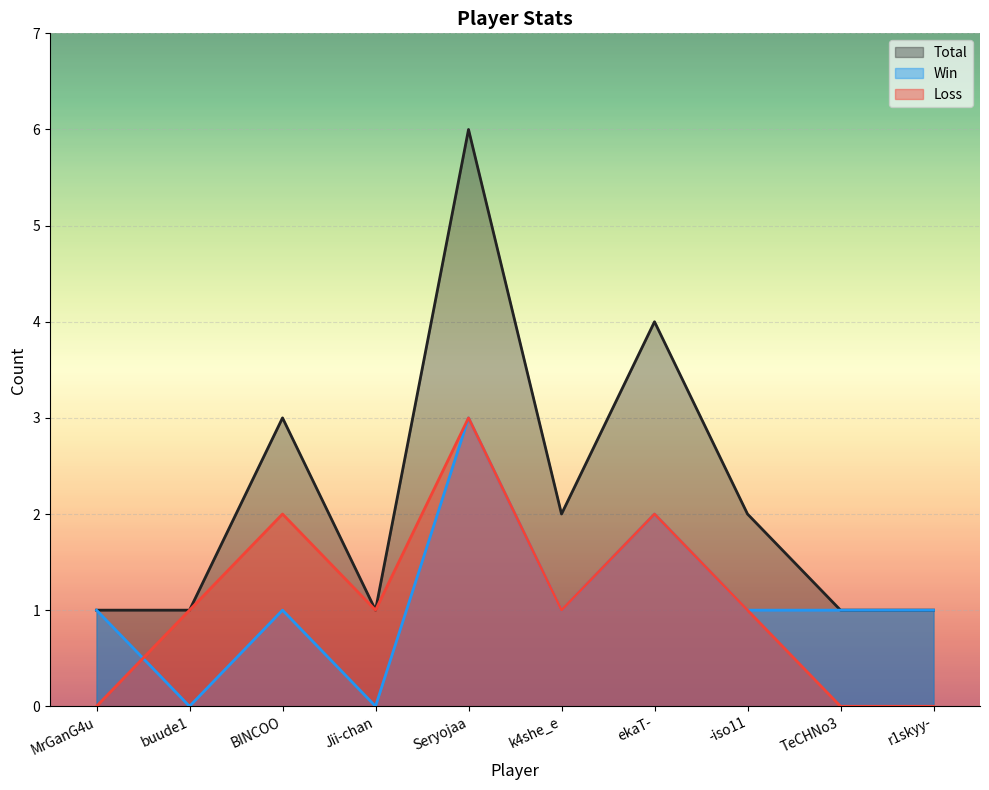

How many distinct data groups are displayed?

3